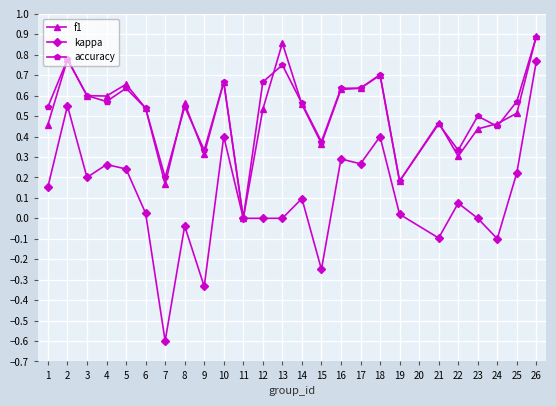

True or false: accuracy has a value of 0.5 at 21.

True